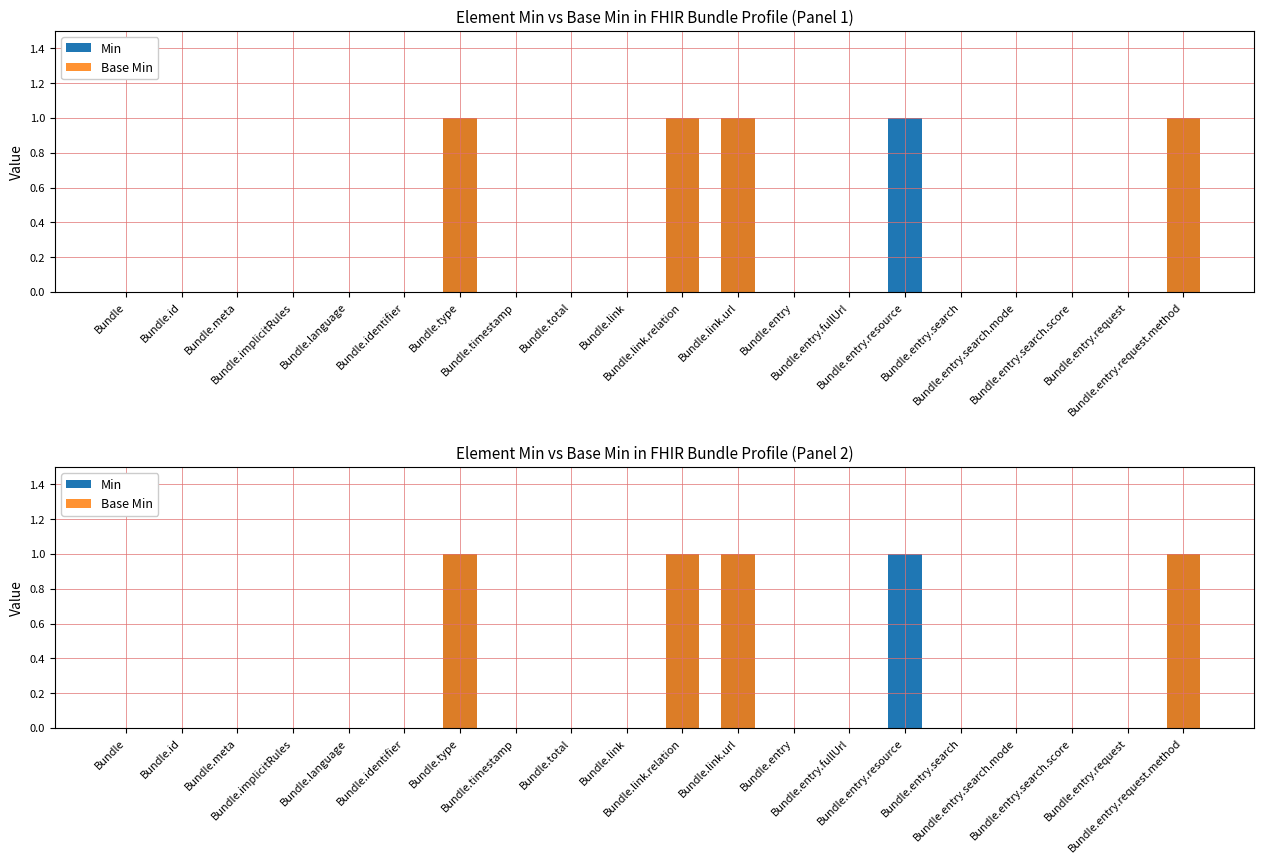

Which series has the largest total across all categories?

Min